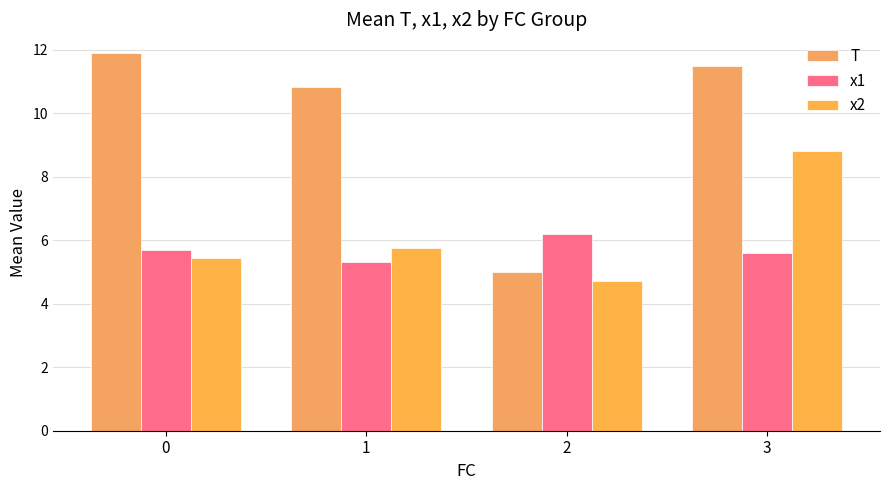

What is the spread (max minus min) of values at 1?

5.5